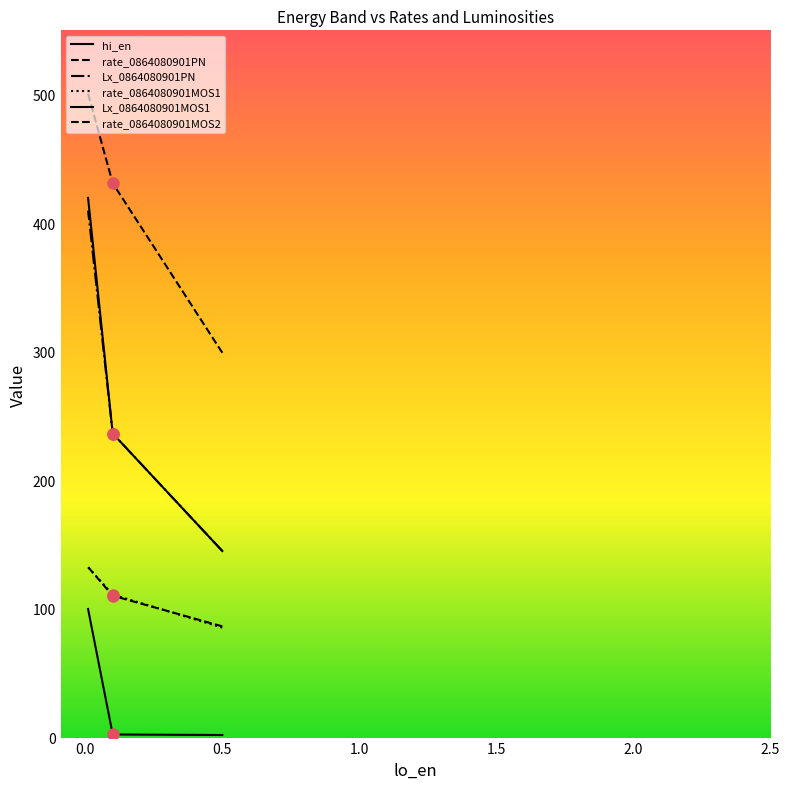

What are all the series names shown in the legend?

hi_en, rate_0864080901PN, Lx_0864080901PN, rate_0864080901MOS1, Lx_0864080901MOS1, rate_0864080901MOS2